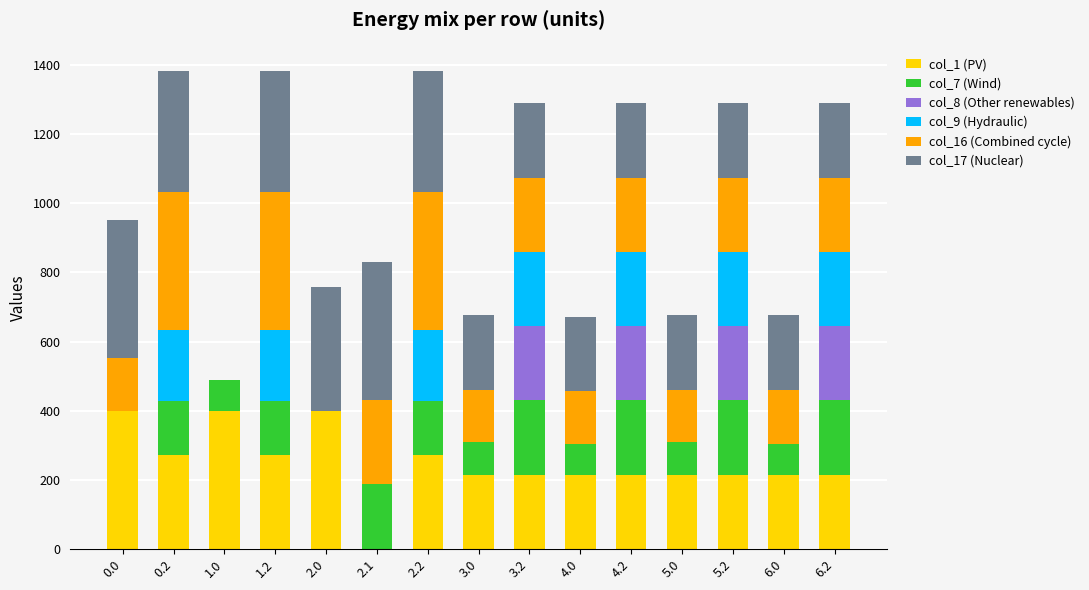

Are the bars horizontal?

No